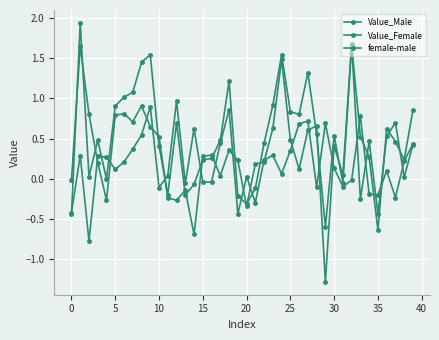

How many categories are shown in the chart?

40